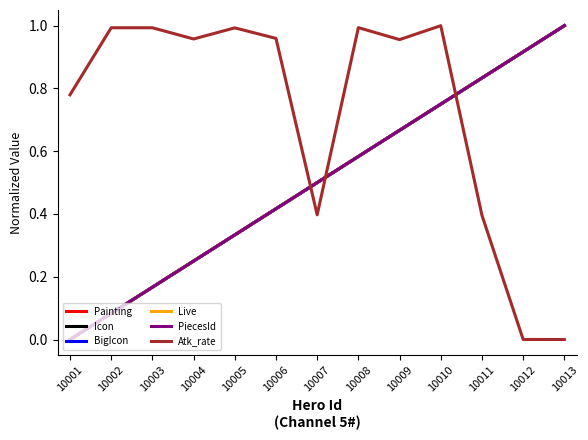

What is the difference between the PiecesId values at 10002 and 10010?

0.7